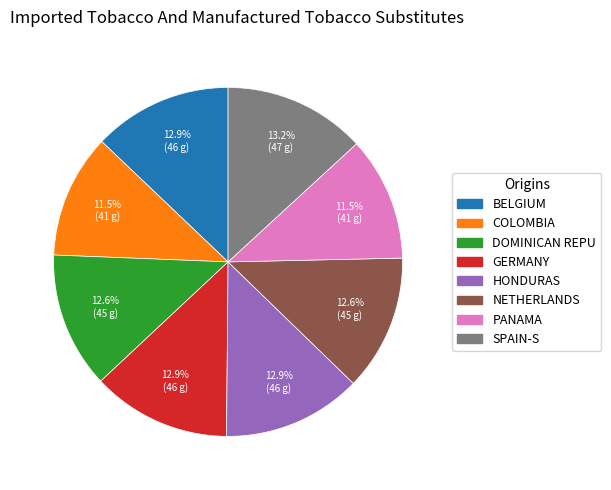

Is there any slice that represents more than half of the pie?

No